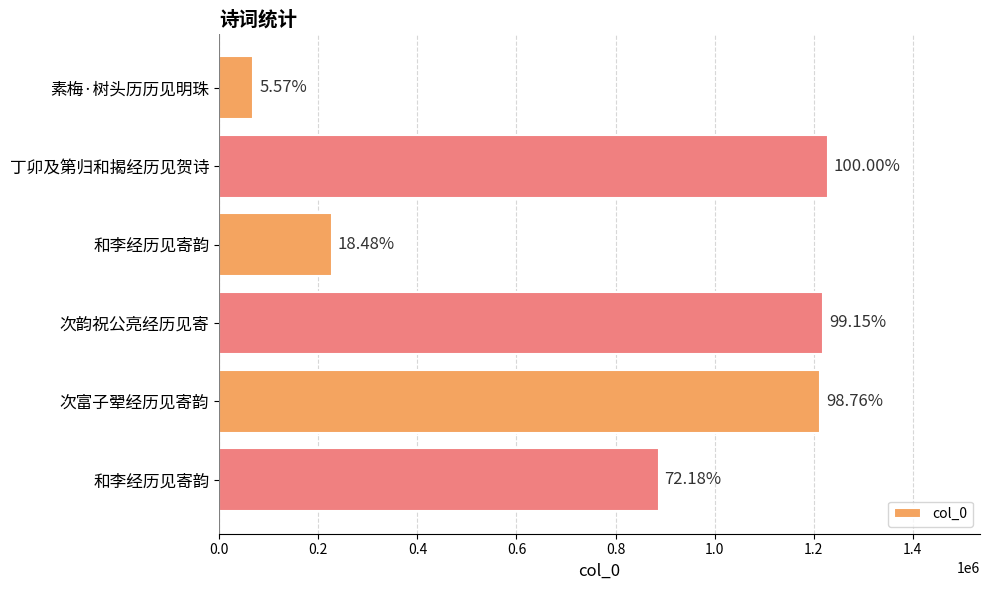

How many bars are there in total?

6